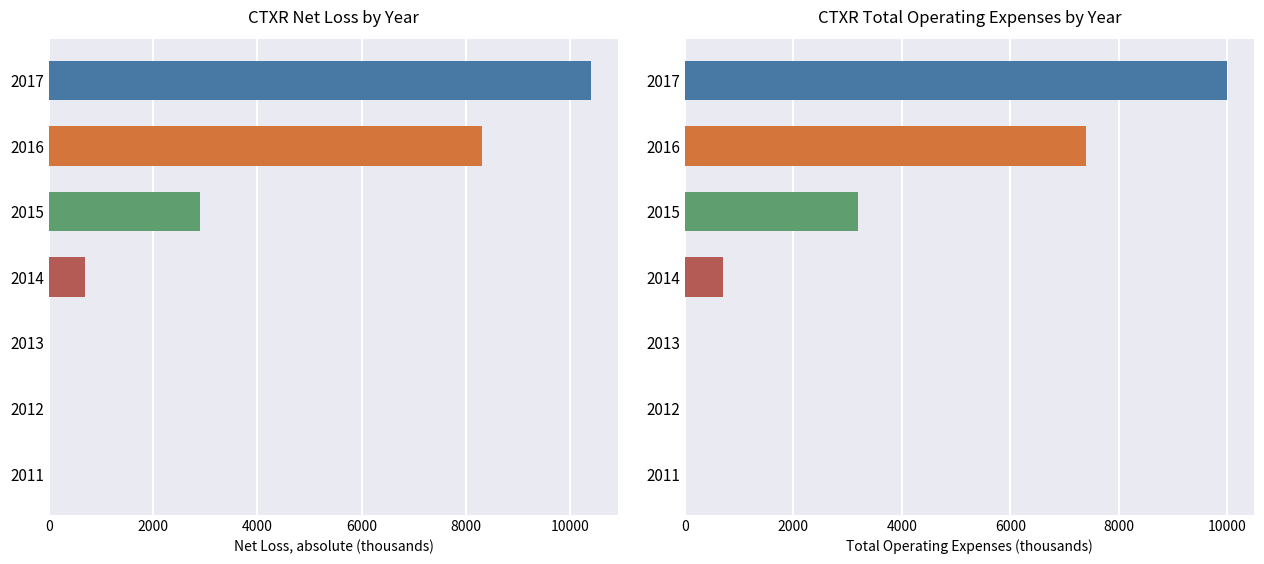

Reading right to left, extract all data points from this chart.

Net Loss (abs): 0	0	0	700	2900	8300	10400
Total Operating Expenses: 0	0	0	700	3200	7400	10000